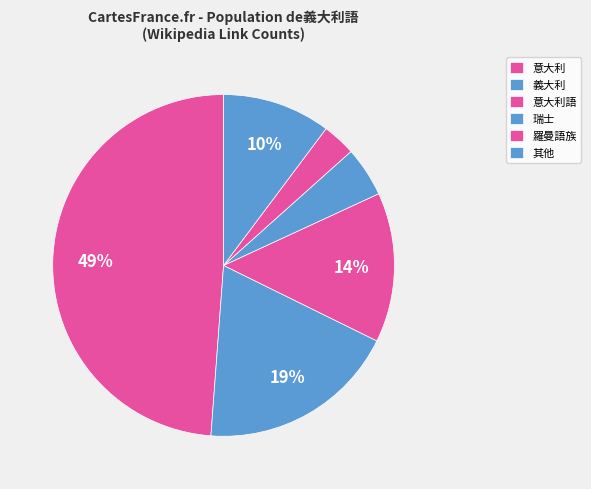

Approximately how many times larger is the value at 瑞士 compared to 義大利?

0.2